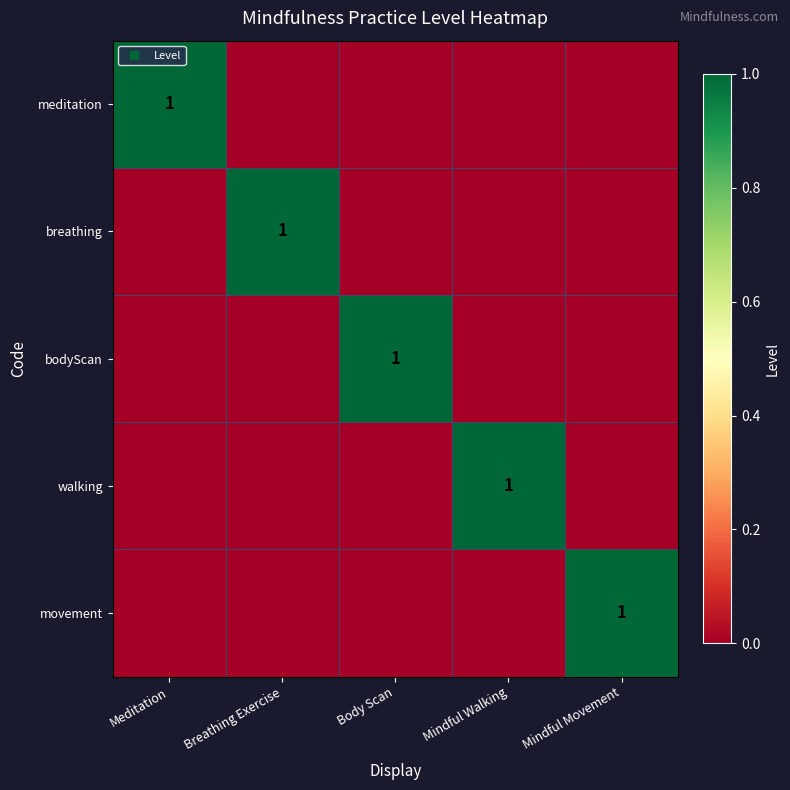

True or false: walking has a value of 0 at Mindful Movement.

True